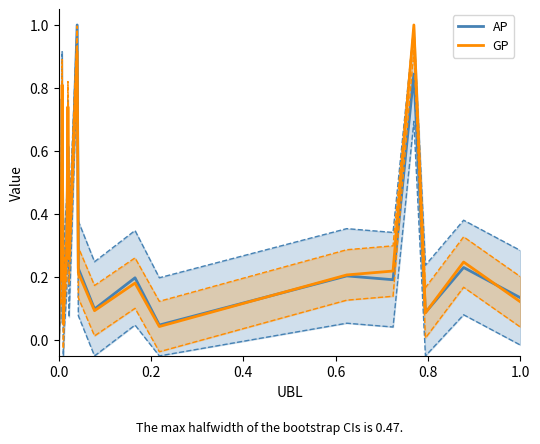

How many distinct data groups are displayed?

2